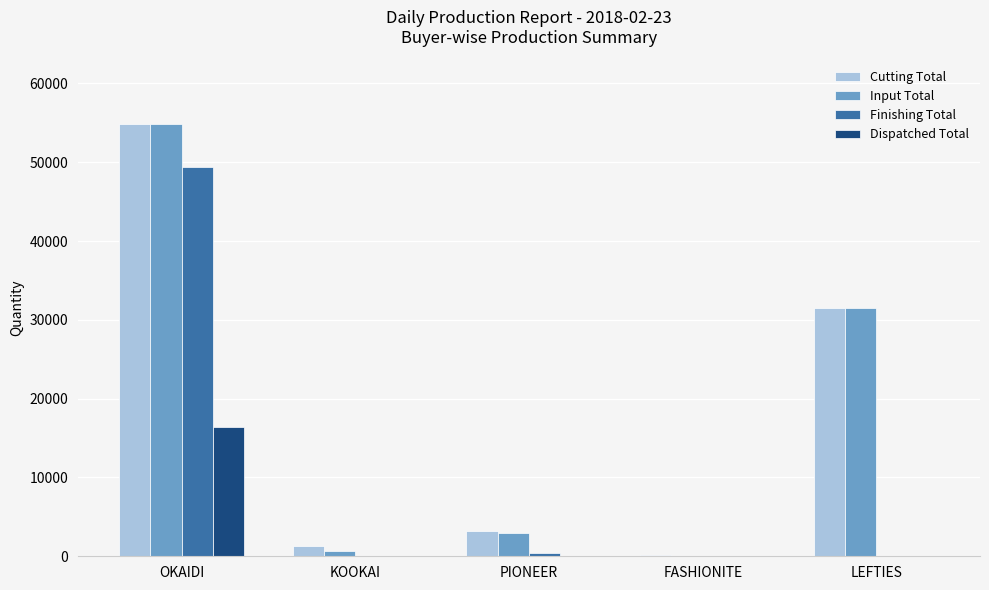

At which label is Finishing Total closest to 24722?

PIONEER